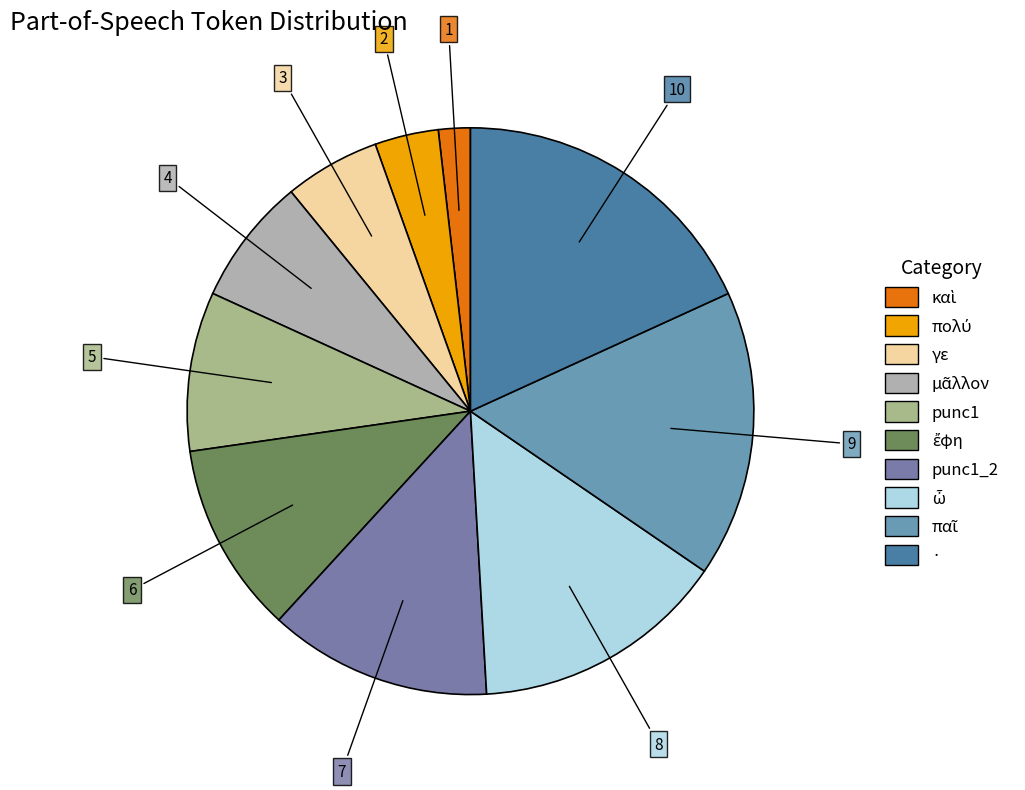

To the nearest percent, what is the difference between the largest and smallest slice percentages?

16%